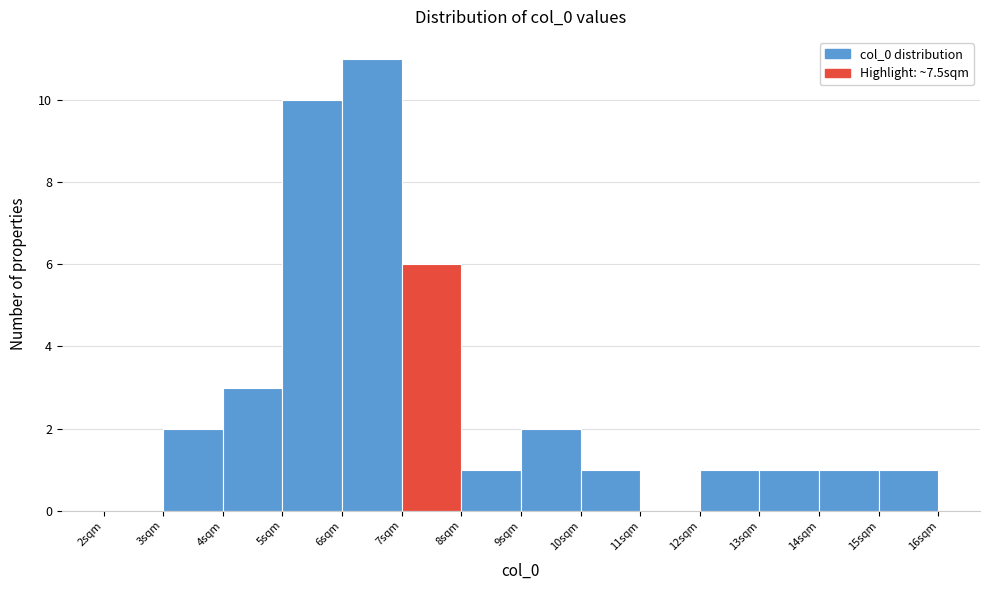

How tall is the bar that spans 6 to 7 on the x-axis? The values are not printed on the chart, so give them approximately, as read against the axis.

11